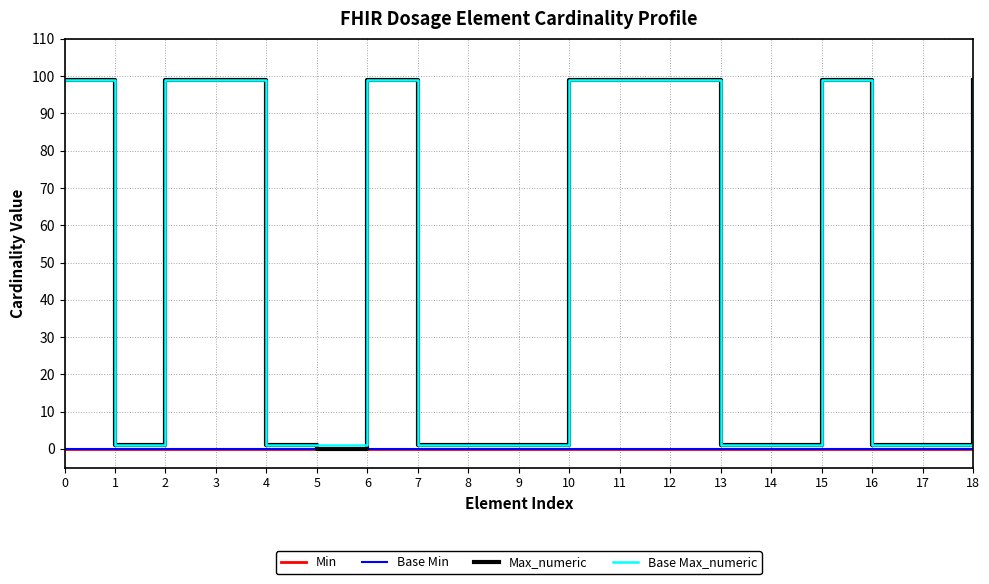

Does the chart have visible grid lines?

Yes